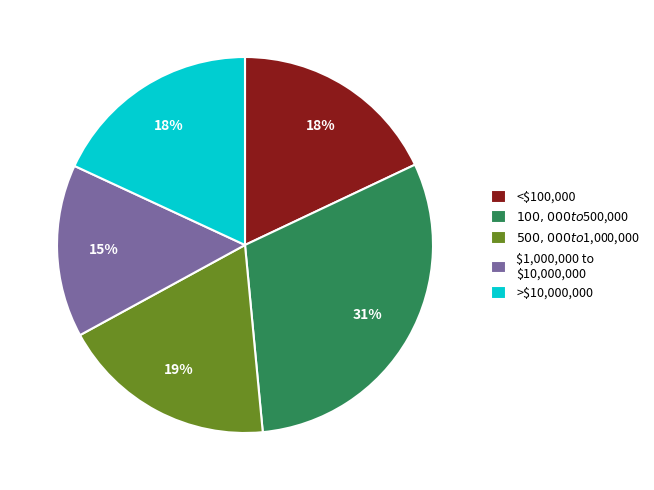

To the nearest percent, what is the difference between the largest and smallest slice percentages?

16%